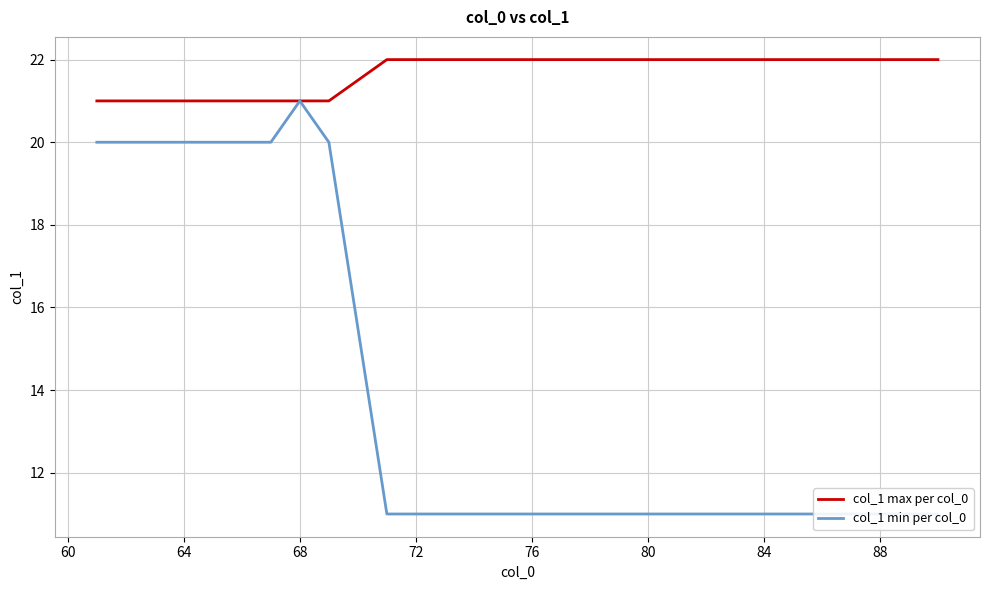

True or false: col_1 min per col_0 and col_1 max per col_0 intersect in this chart.

False